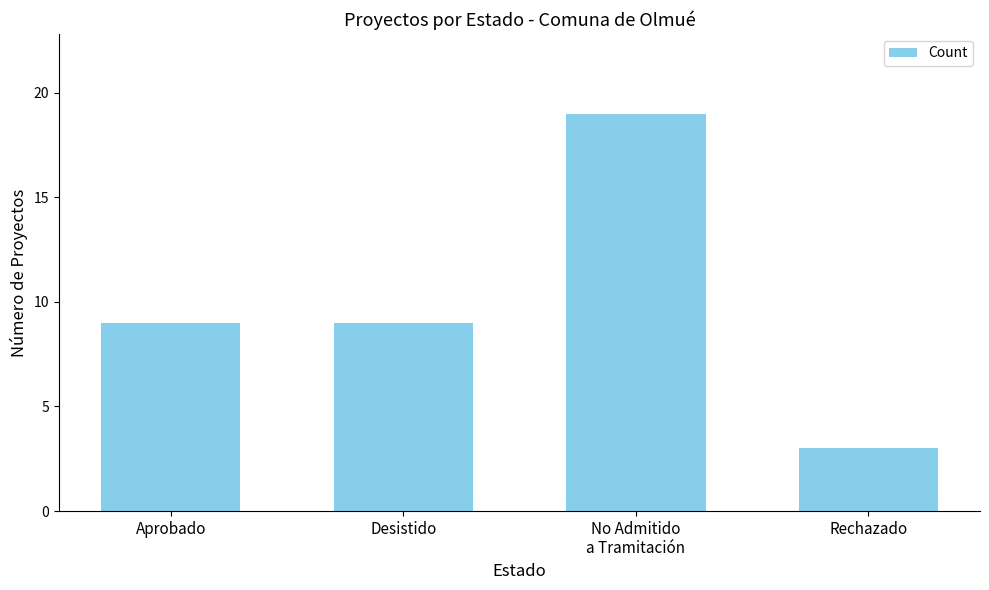

What value does the data have at Aprobado, to the nearest 5?

10